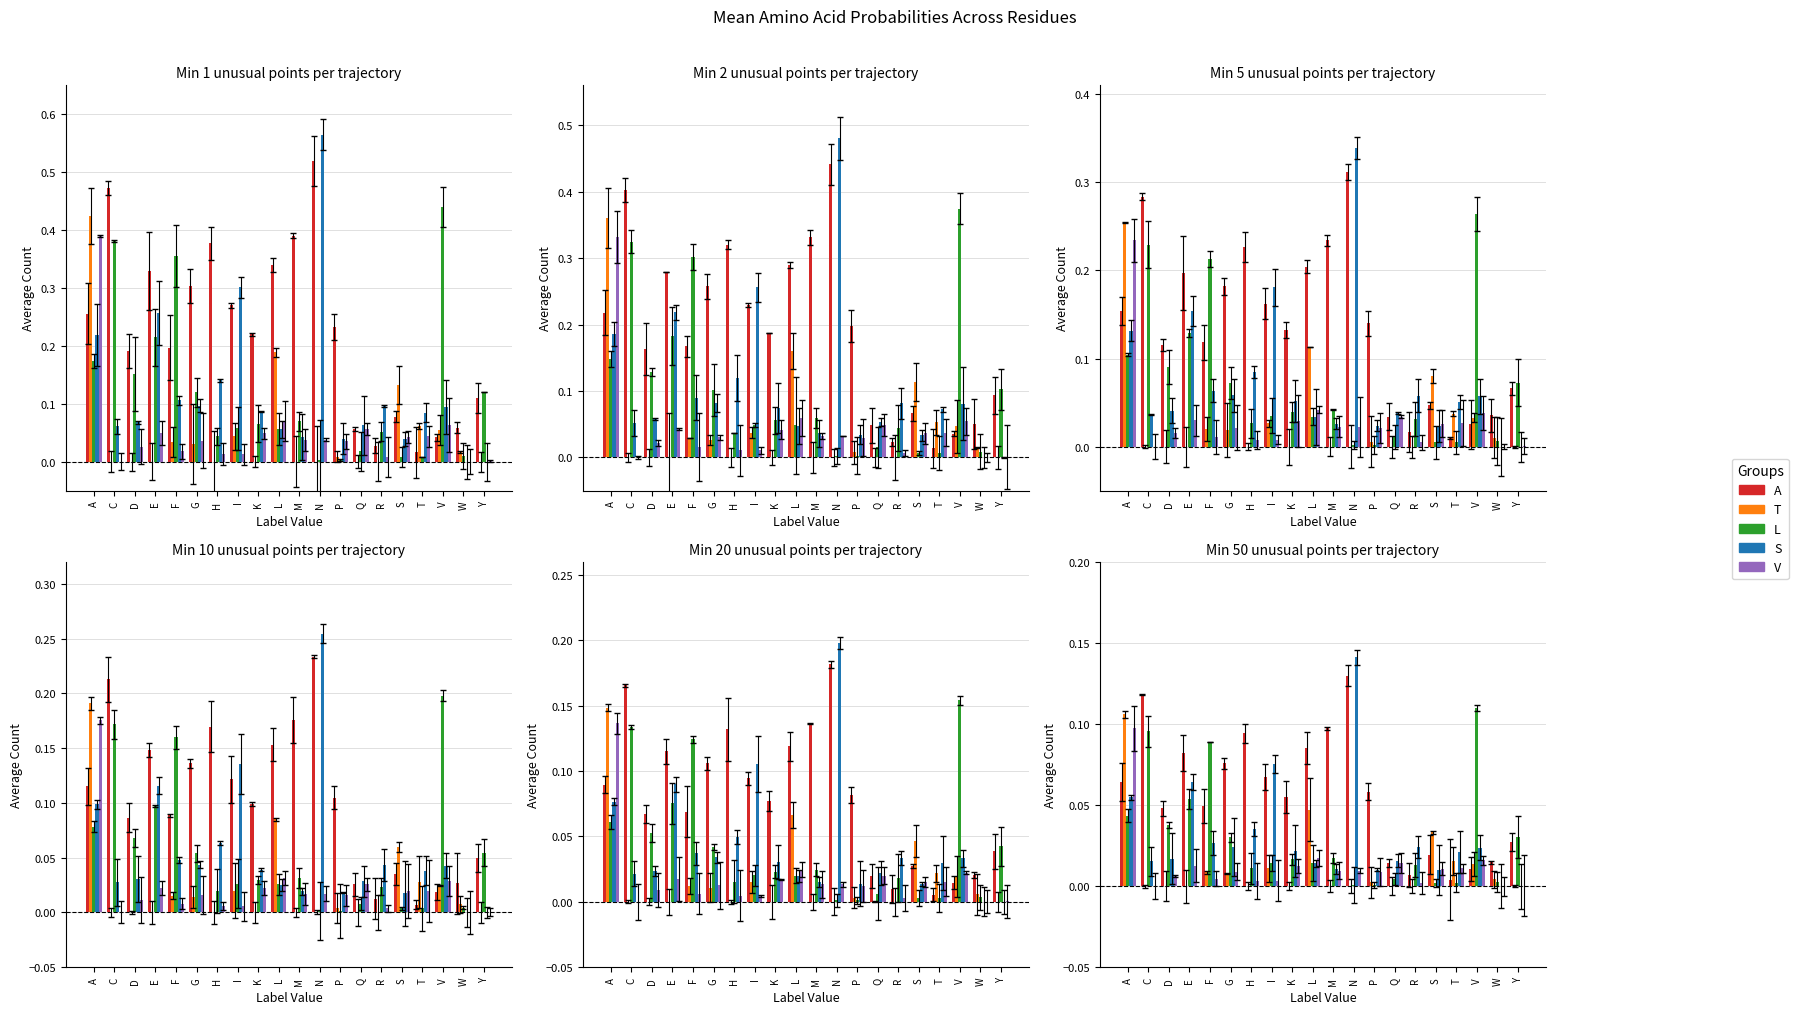

How many categories are shown in the chart?

20